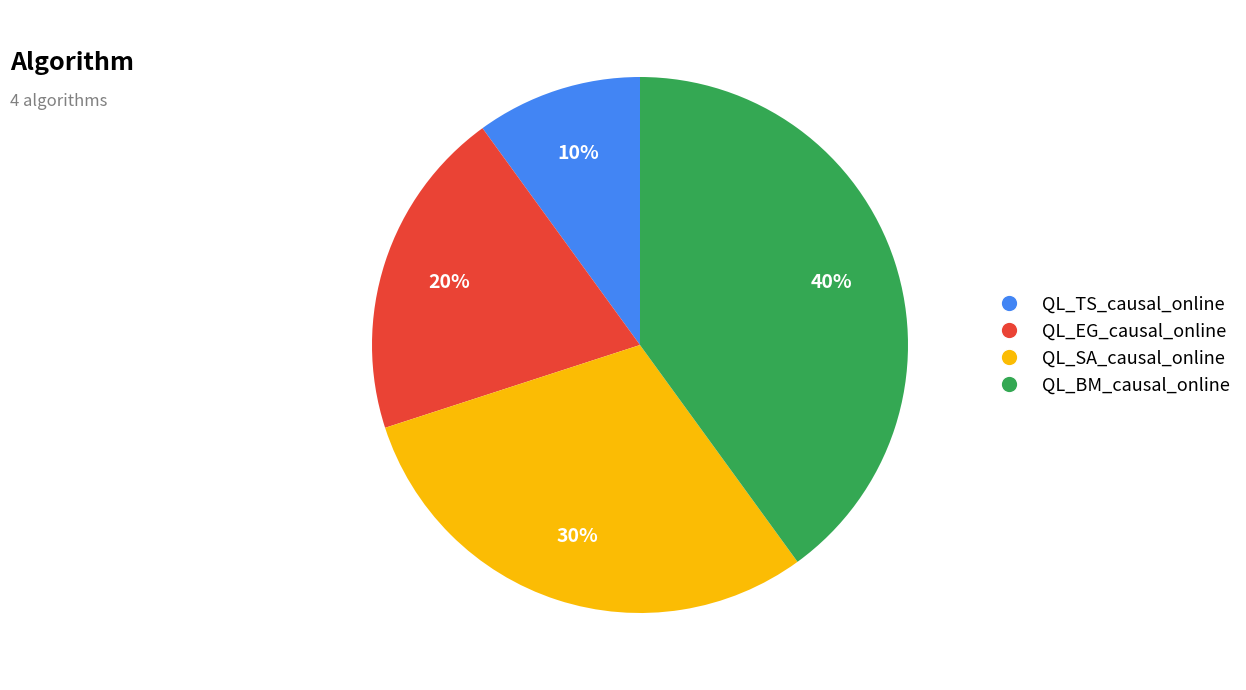

How many segments does this pie chart have?

4